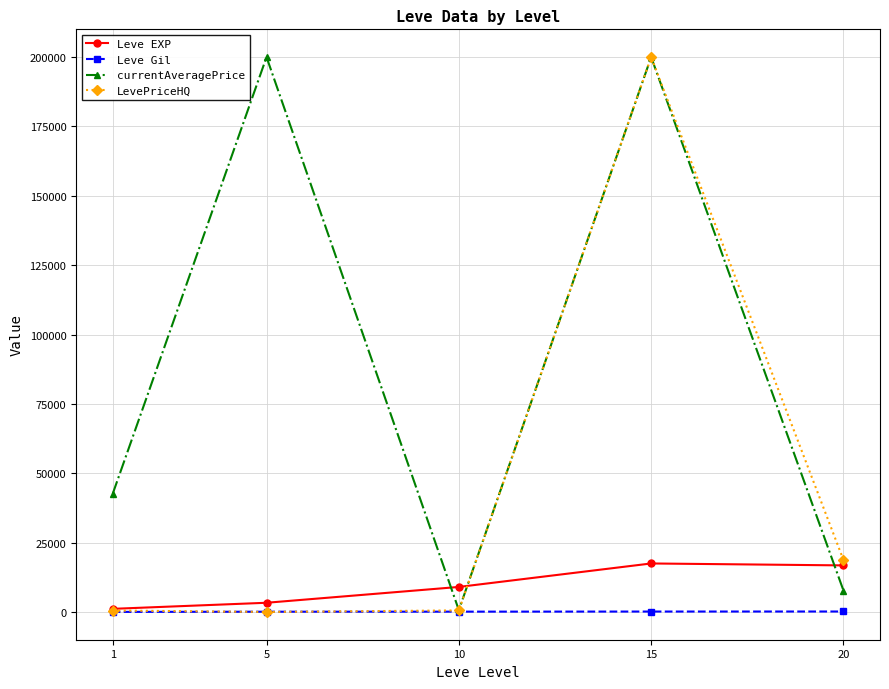

Does the chart have visible grid lines?

Yes